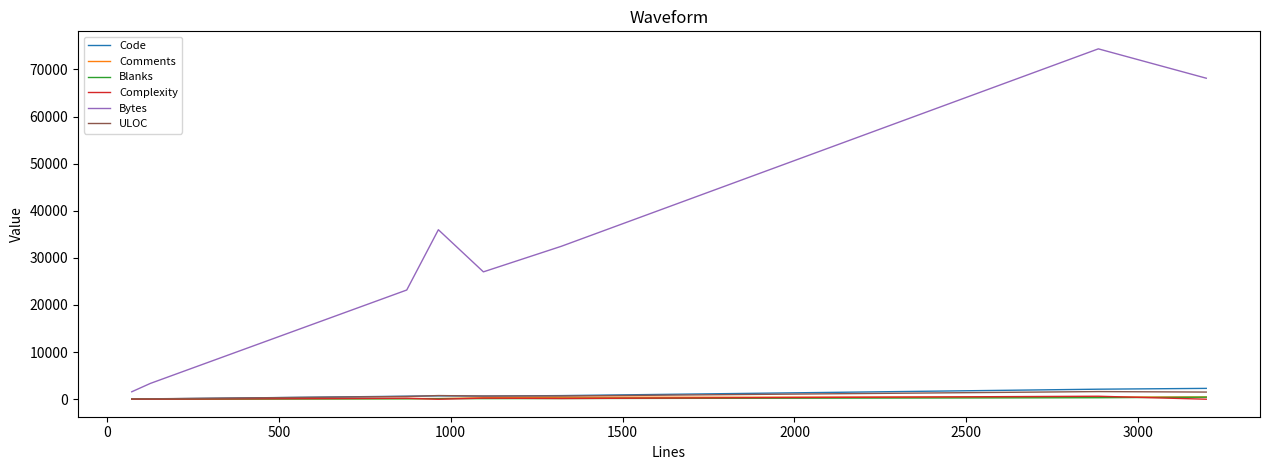

What is the average value of the Comments series?

248